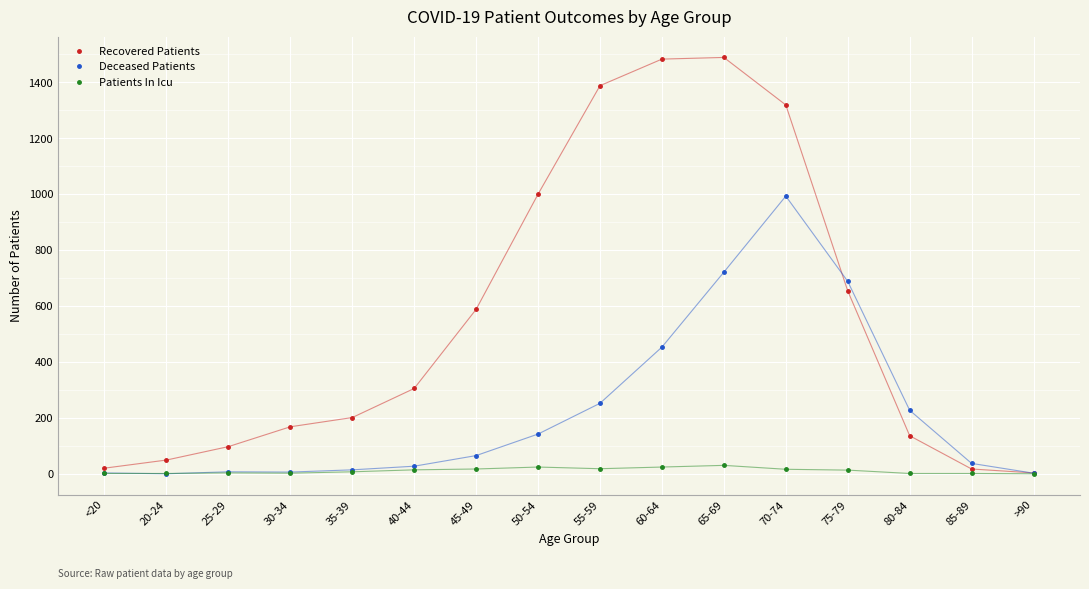

Count the number of data series in this chart.

3